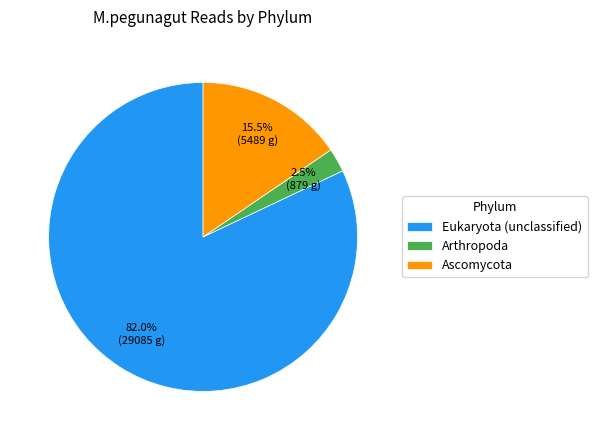

Between Arthropoda and Ascomycota, which is larger?

Ascomycota